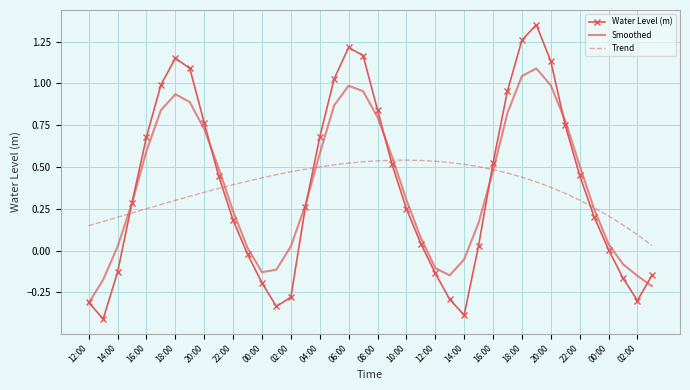

What are all the series names shown in the legend?

Water Level (m), Smoothed, Trend